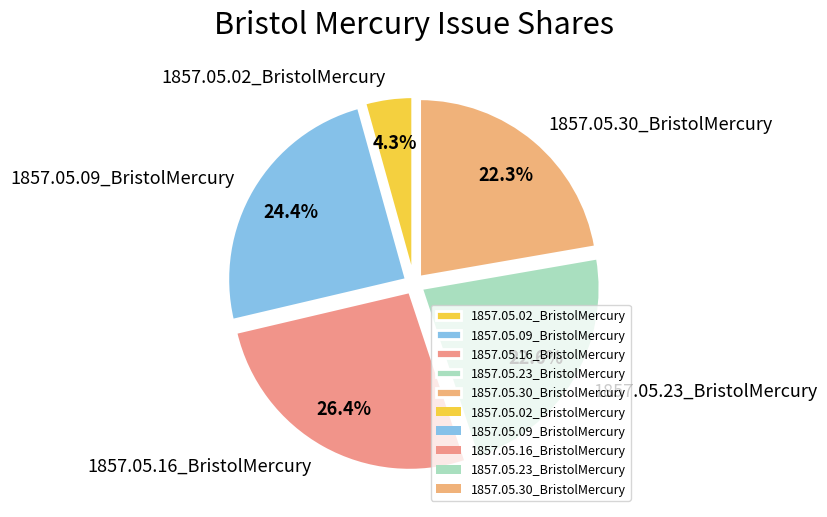

Between 1857.05.02_BristolMercury and 1857.05.23_BristolMercury, which is larger?

1857.05.23_BristolMercury